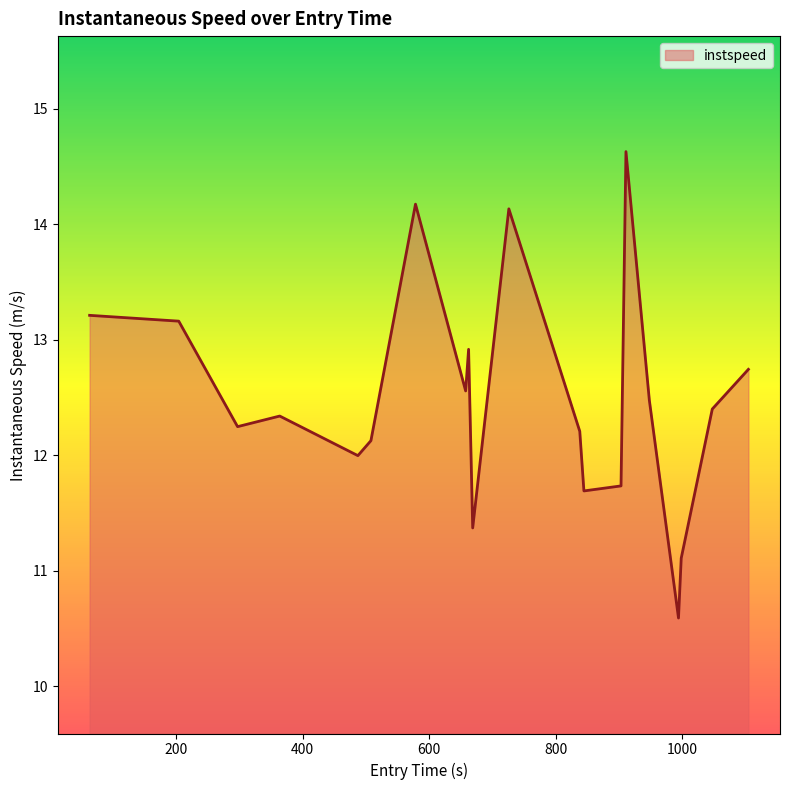

How many categories are shown in the chart?

20